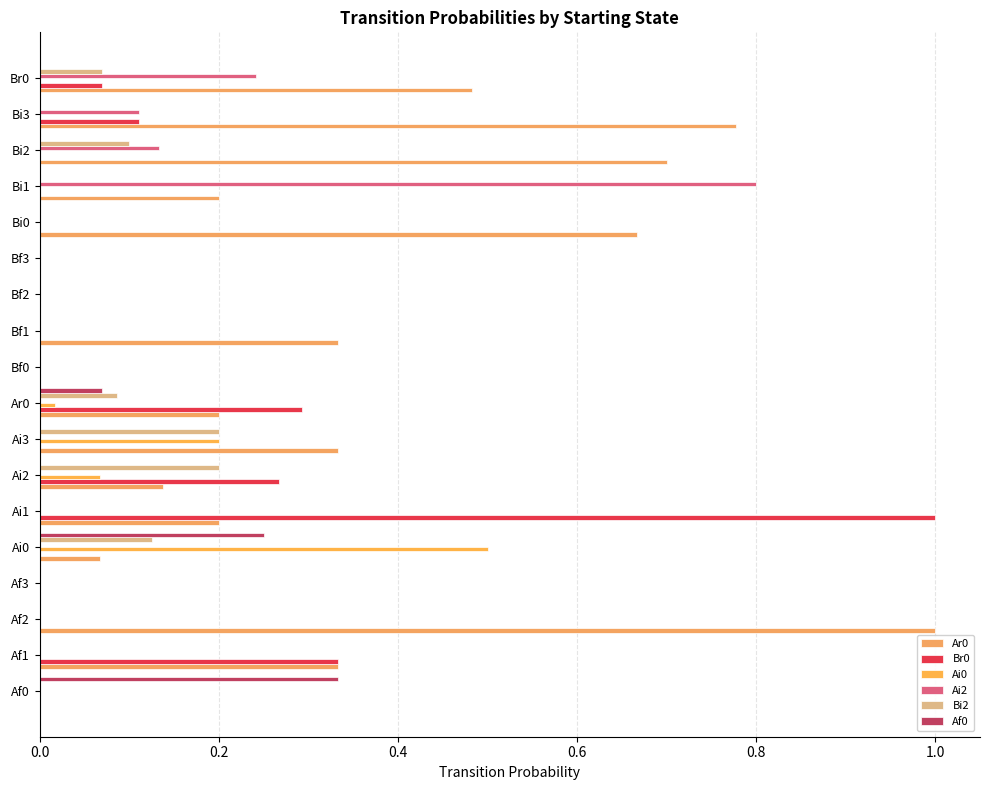

Count the number of data series in this chart.

6